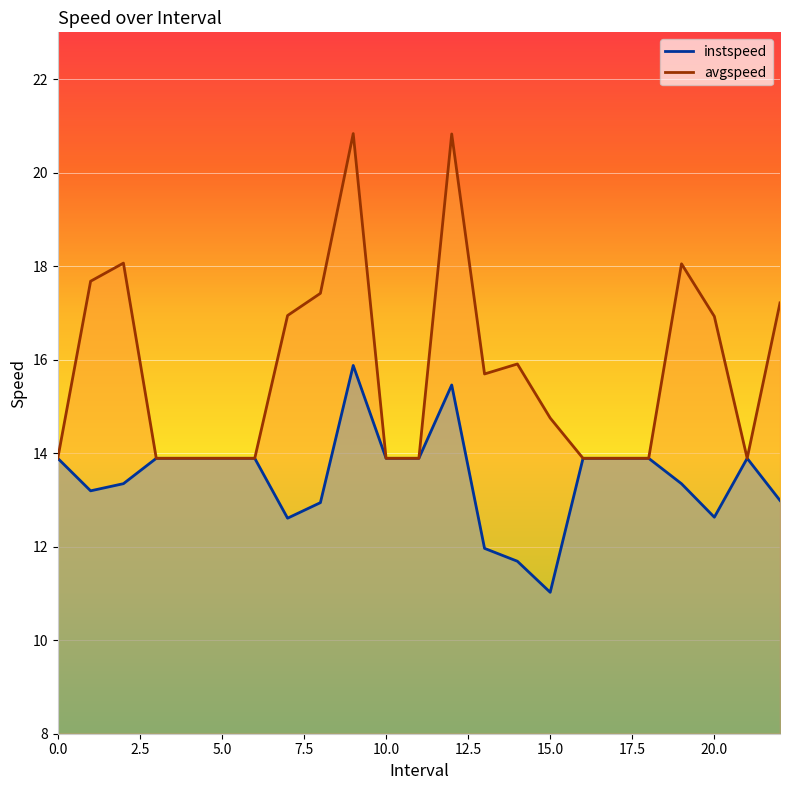

Which series has the widest spread of values?

avgspeed